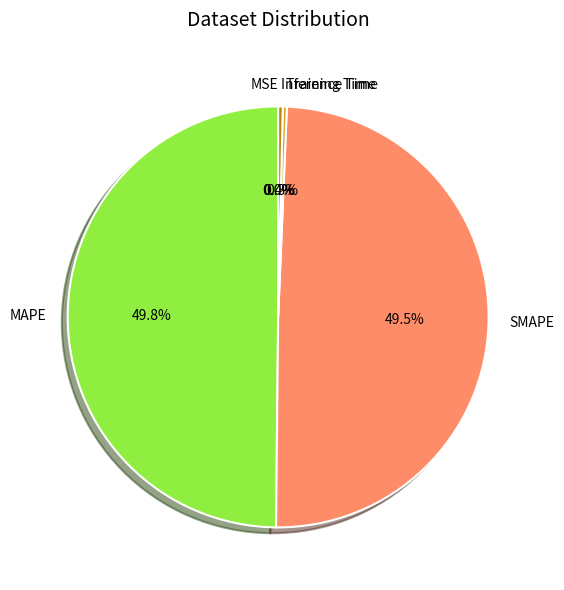

To the nearest percent, what is the combined percentage of SMAPE and Training Time?

50%